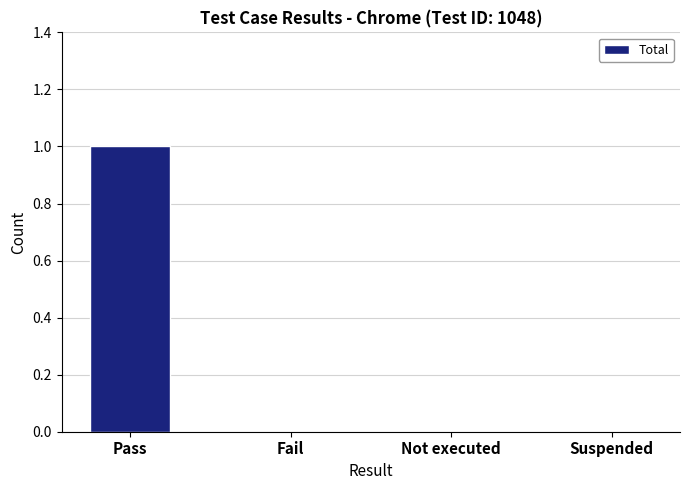

The chart shows a value of 0 at Not executed. True or false?

True